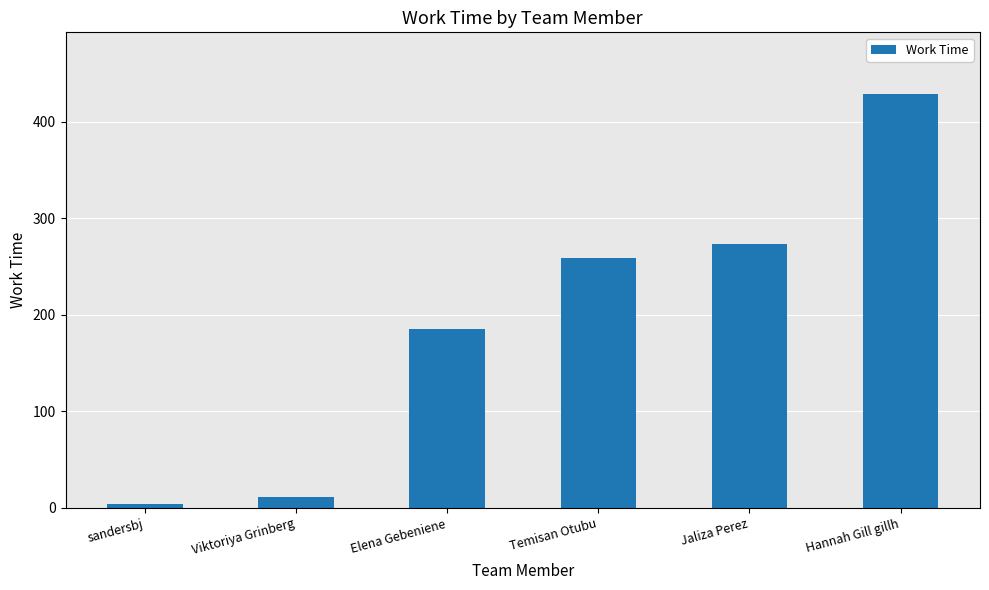

The value at Jaliza Perez is 273.1. True or false?

True